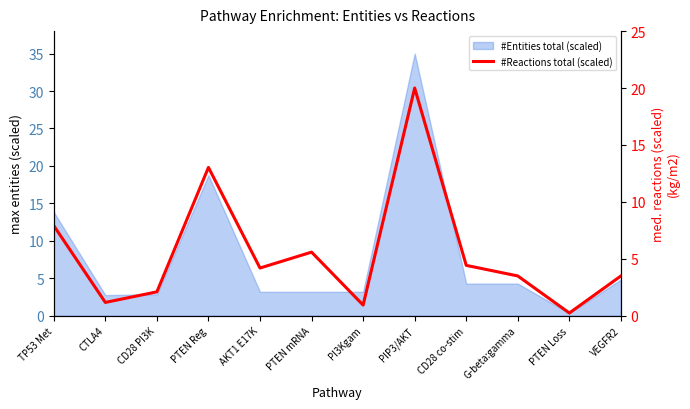

What position from the left is TP53 Met?

1